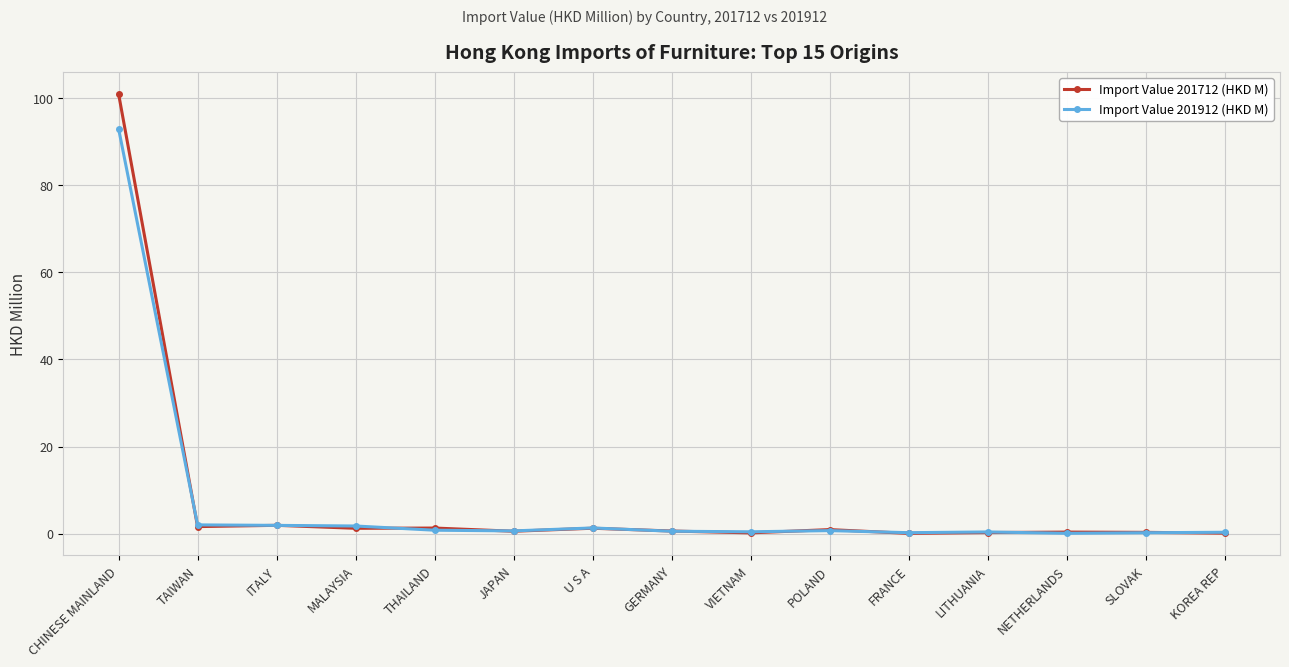

What is the smallest value displayed?

0.1